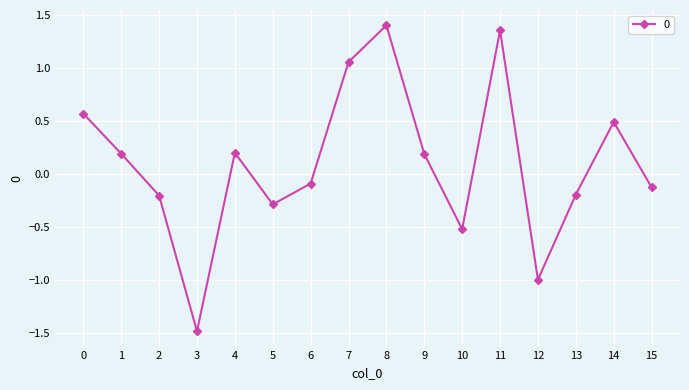

True or false: the data shows 0.9 at 0.

False